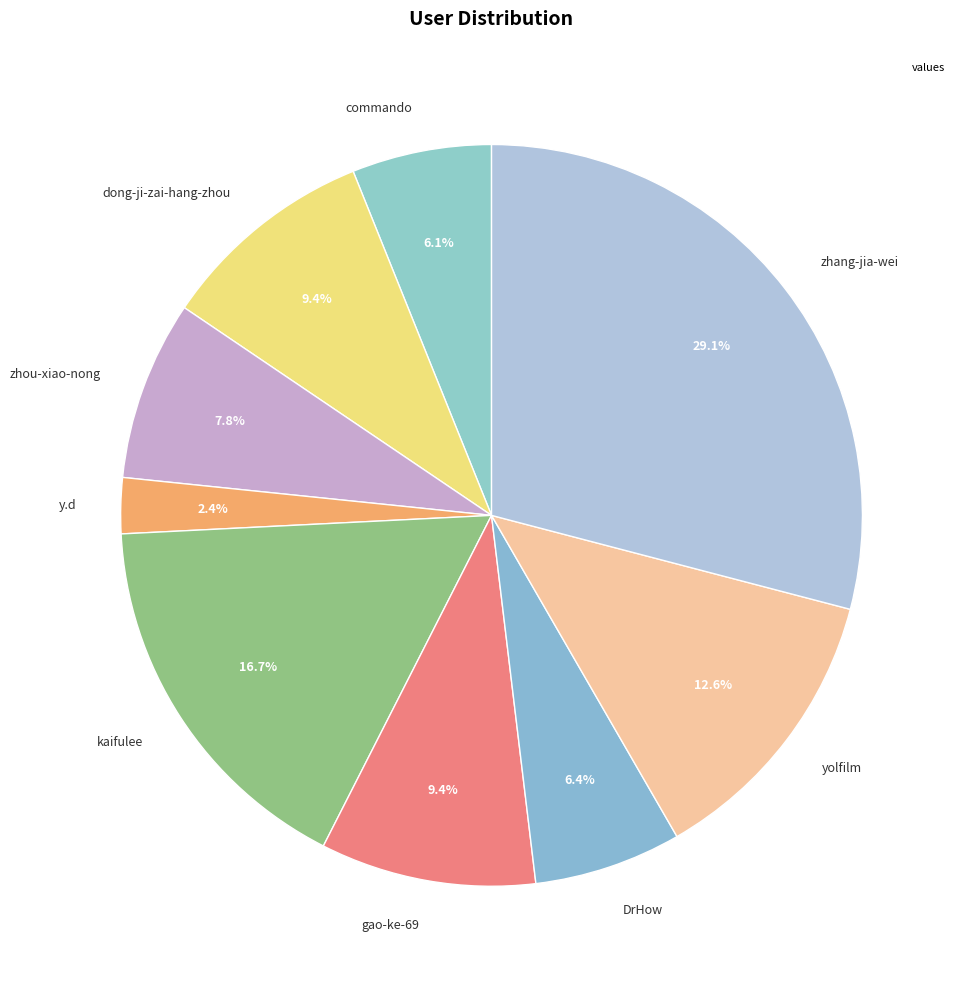

What percentage is NOT represented by zhang-jia-wei?

70.9%